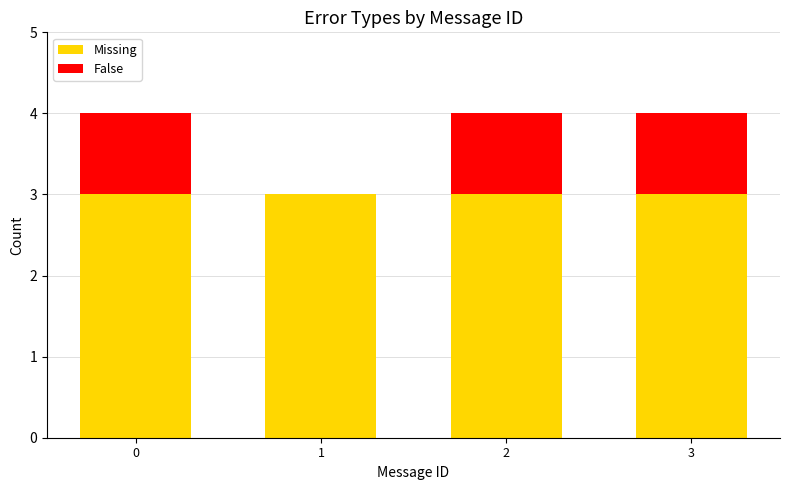

How many data points does each series have?

4